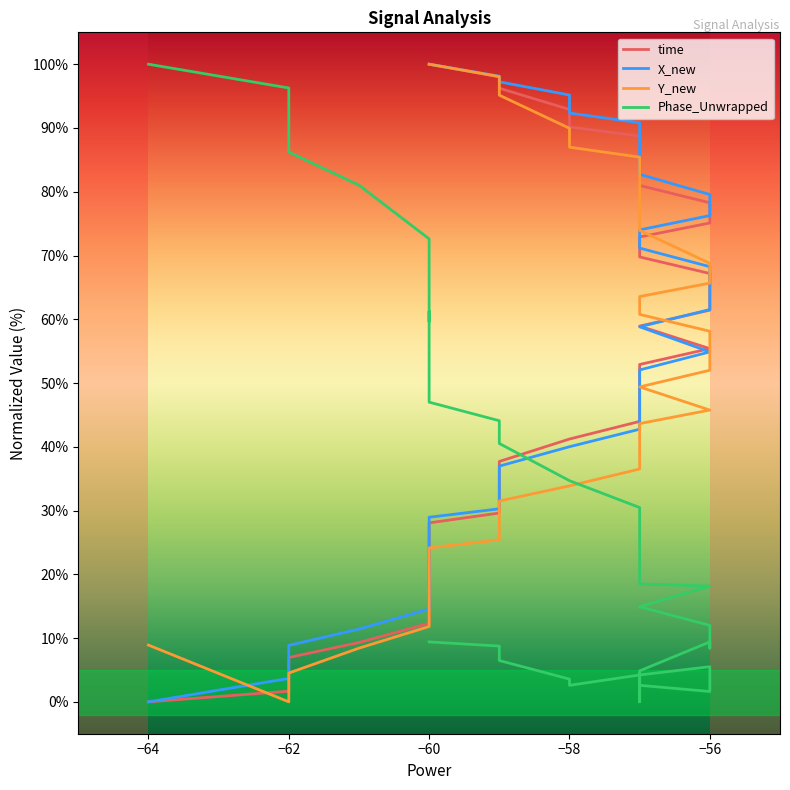

At which category is the sum across all series the highest?

−60